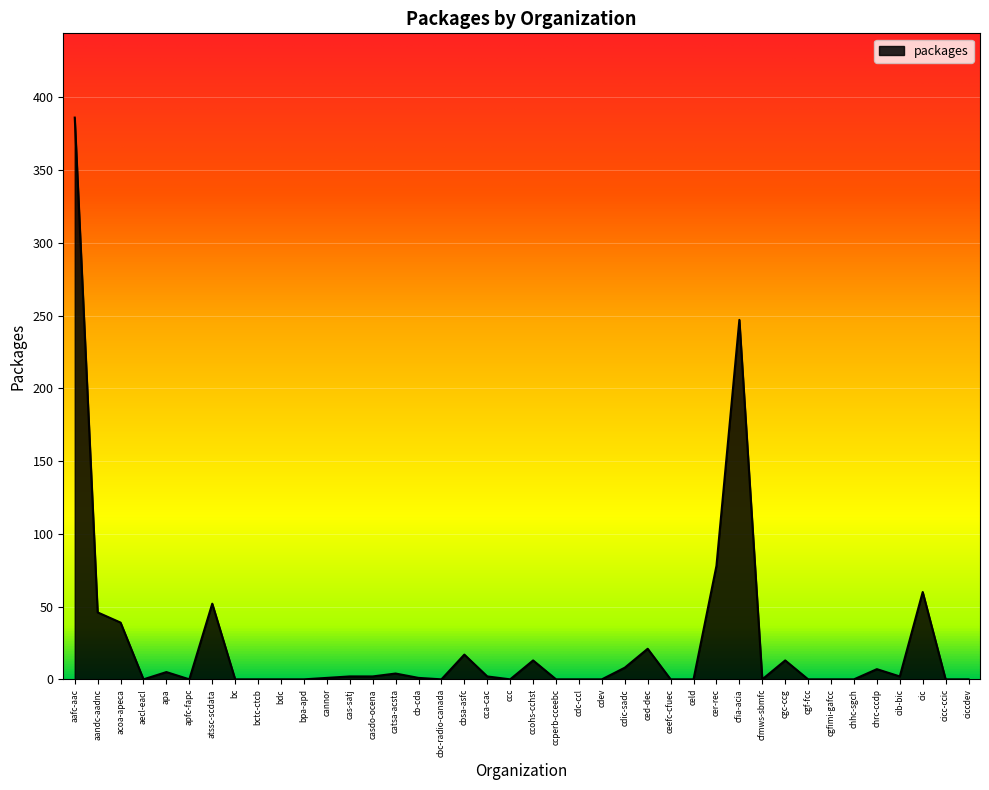

What is the difference between the maximum and minimum values?

386